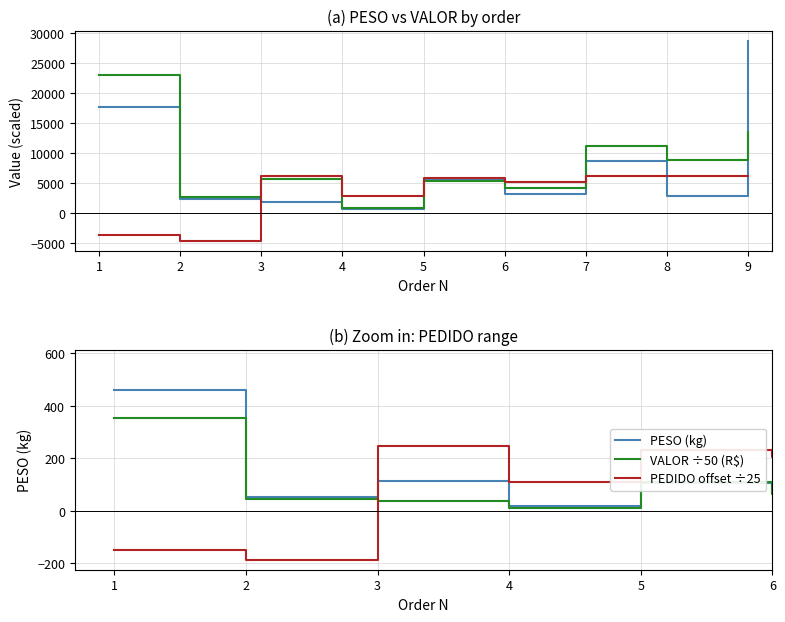

Is it true that PESO (kg) equals 389.4 at 6?

False